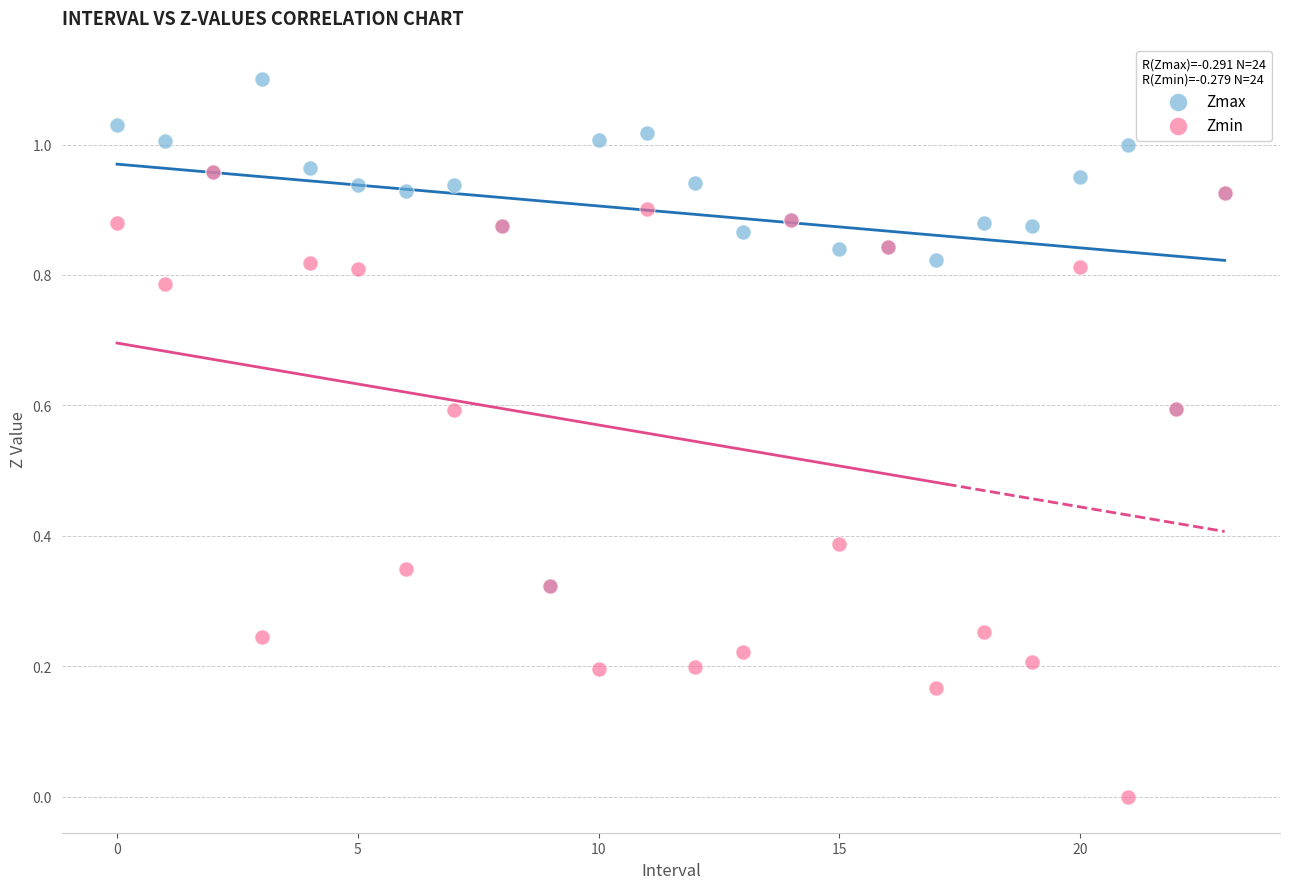

What are all the series names shown in the legend?

Zmax, Zmin